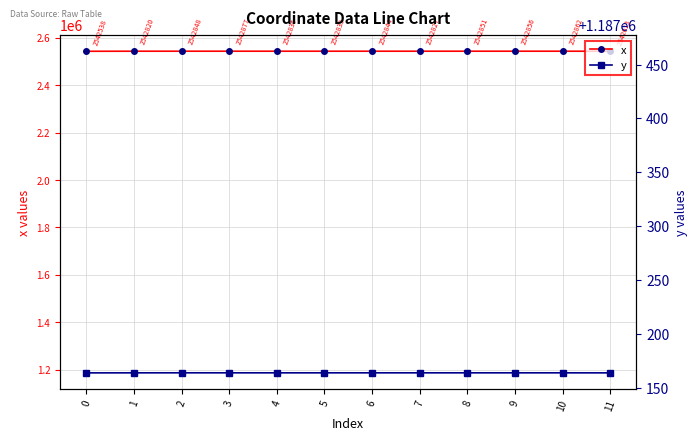

Read the y value at 11.

1187221.8